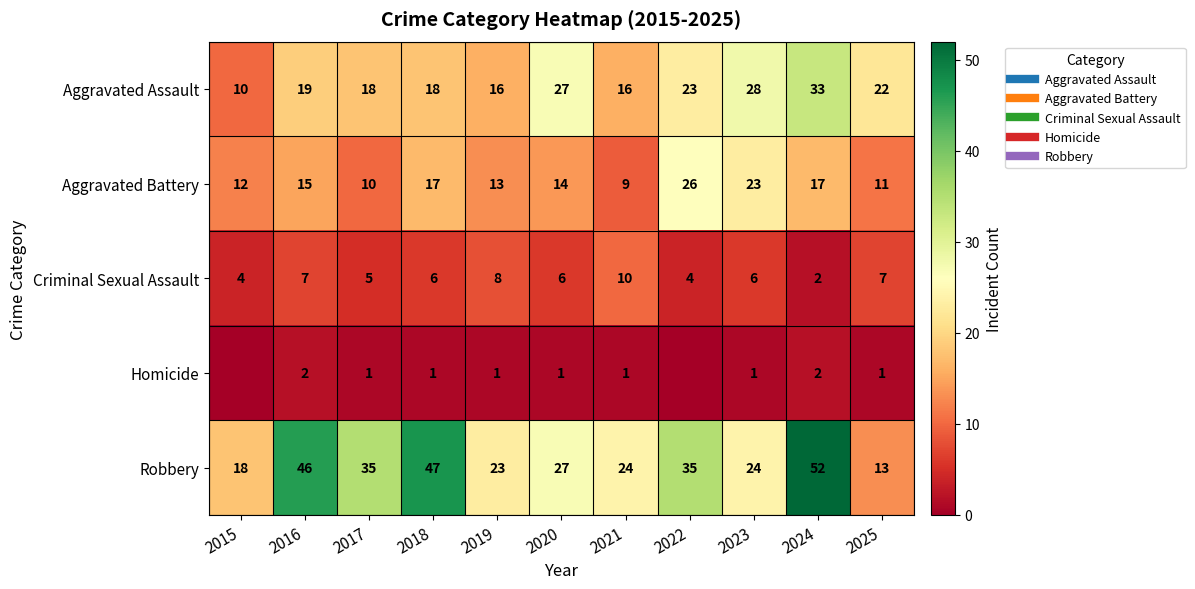

At which category does the chart reach its peak across all series?

2024